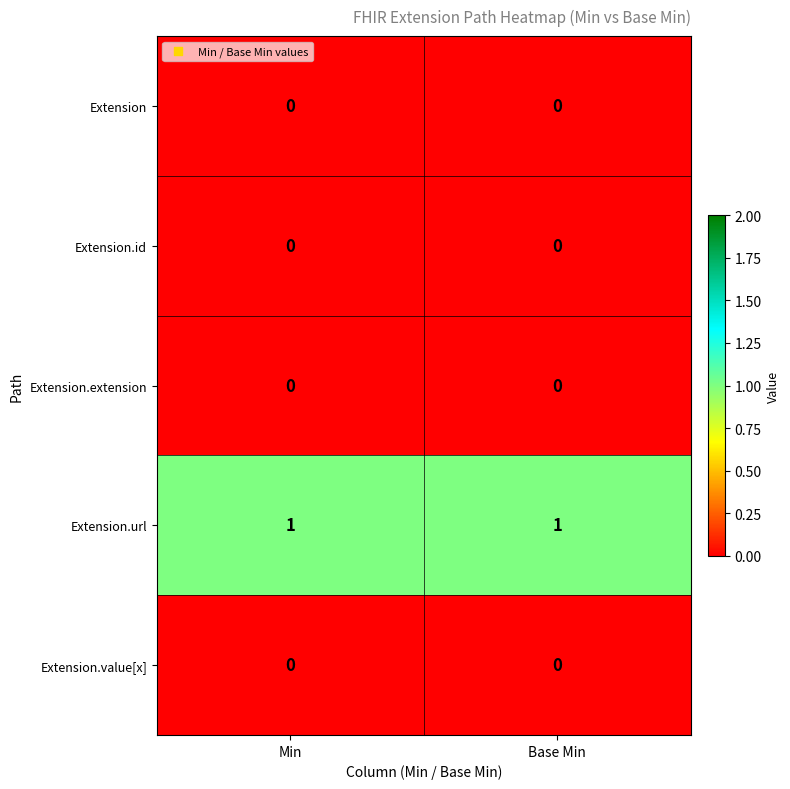

True or false: Extension.url has a value of 1 at Base Min.

True